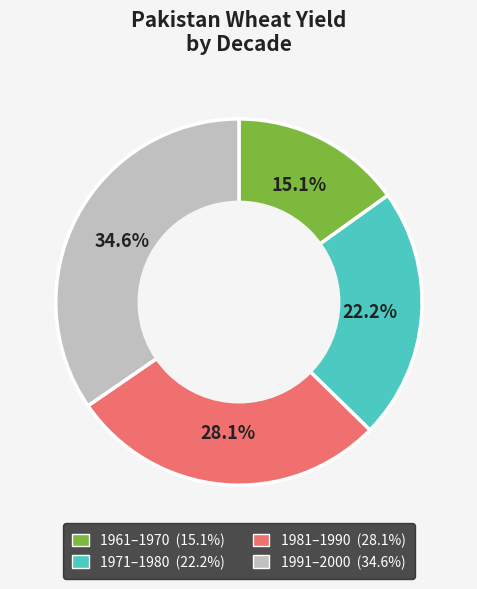

Is there a majority slice in this chart?

No